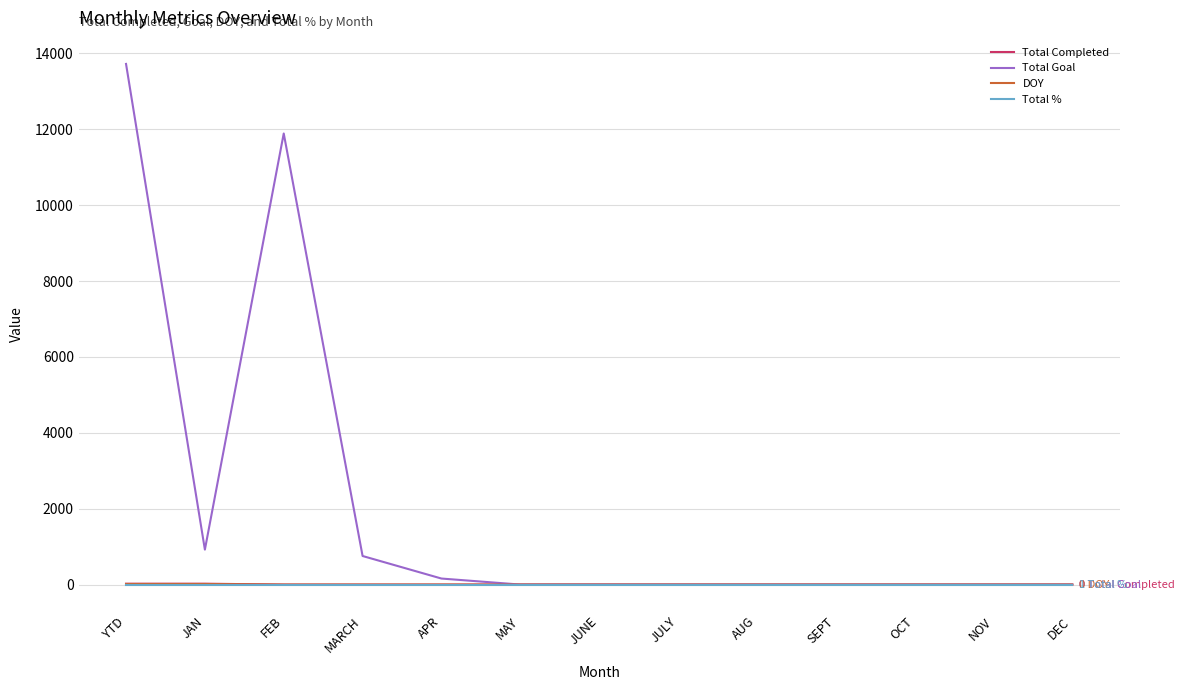

The value of Total Completed at AUG is 0. True or false?

True